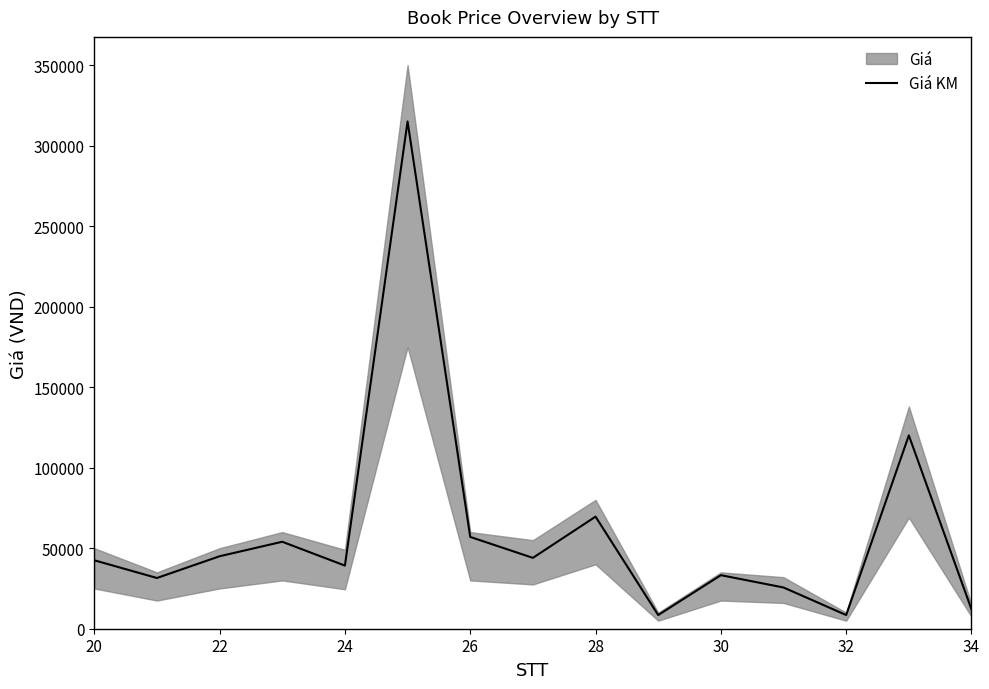

Reading left to right, list all the values displayed in this chart.

42500	31500	45000	54000	39200	315000	57000	44000	69600	8500	33250	25600	8500	120060	12000